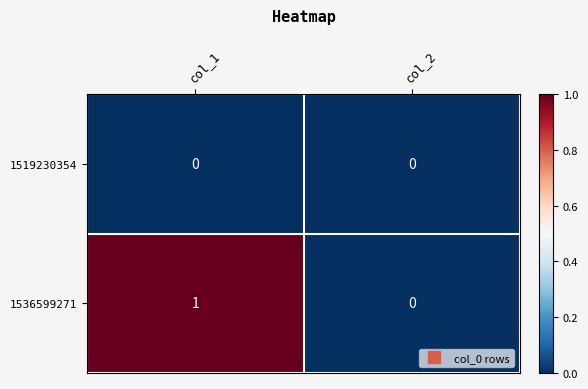

Where is 1536599271 nearest to the value 0?

col_2